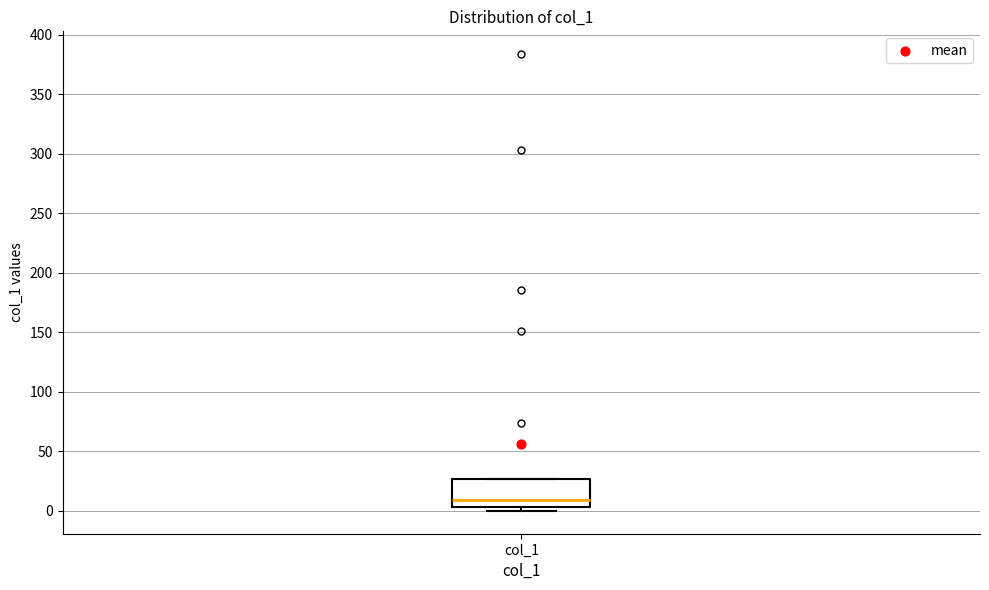

Transcribe this box plot: give where the median line is, the range the box spans, and where the two whiskers end, as read against the y-axis. The values are not printed on the chart, so give them approximately, as read against the axis.

median 10, box 5 to 25, whiskers 0 to 25